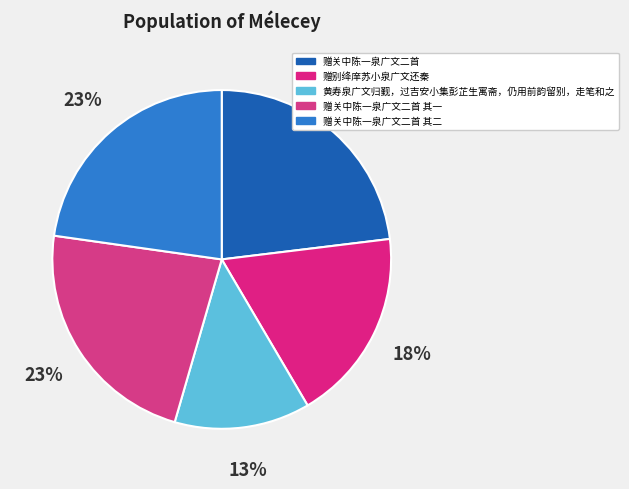

Is there a majority slice in this chart?

No